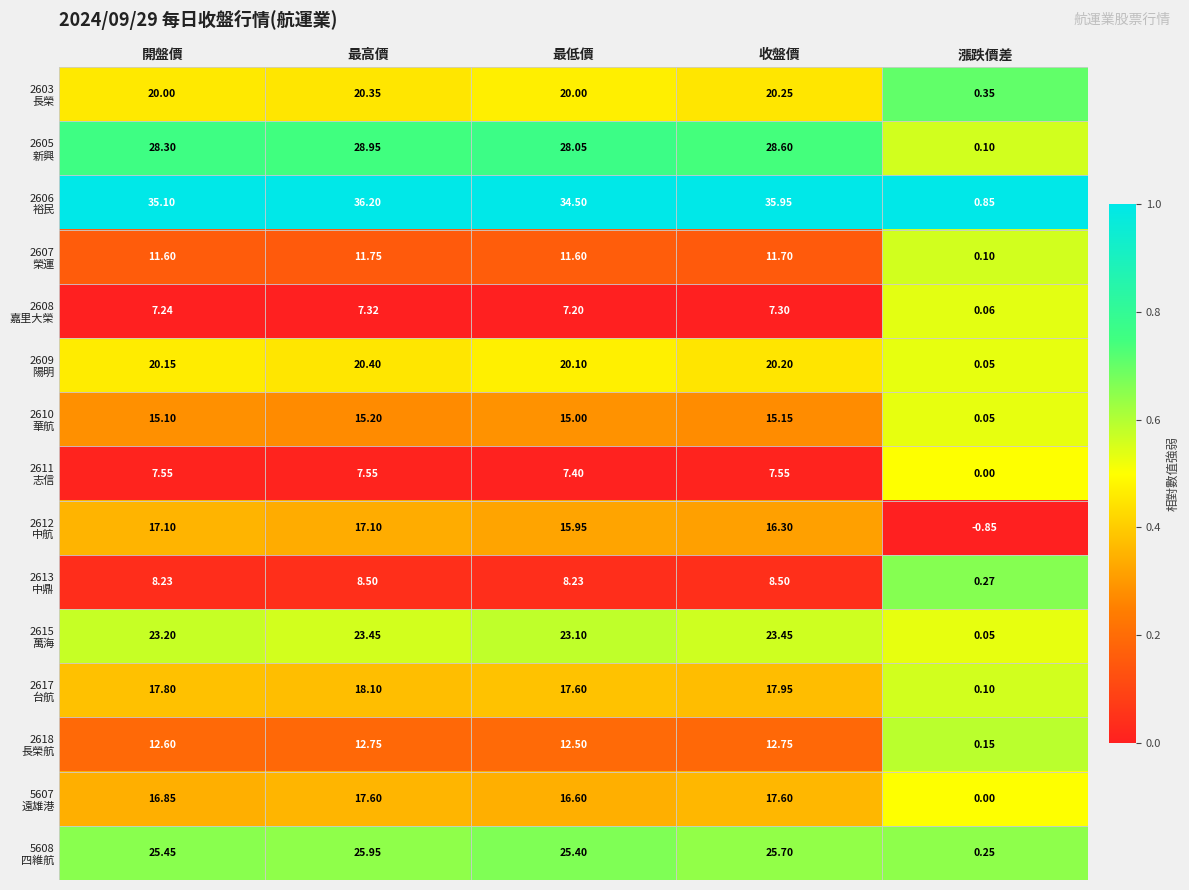

At which category is the sum across all series the highest?

最高價